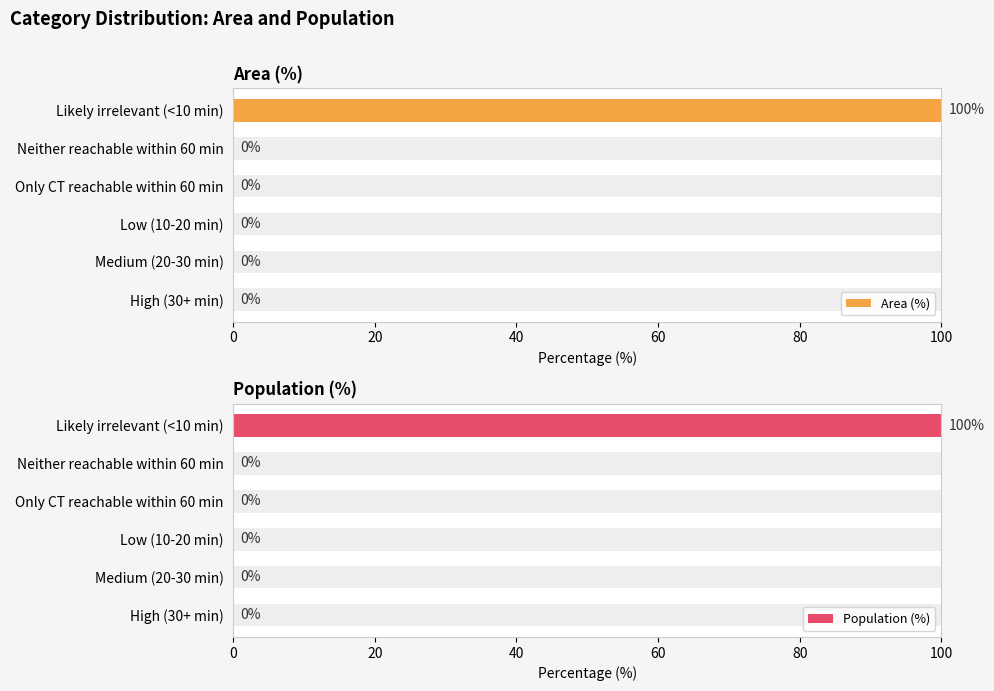

Which series has the largest total across all categories?

Area (%)